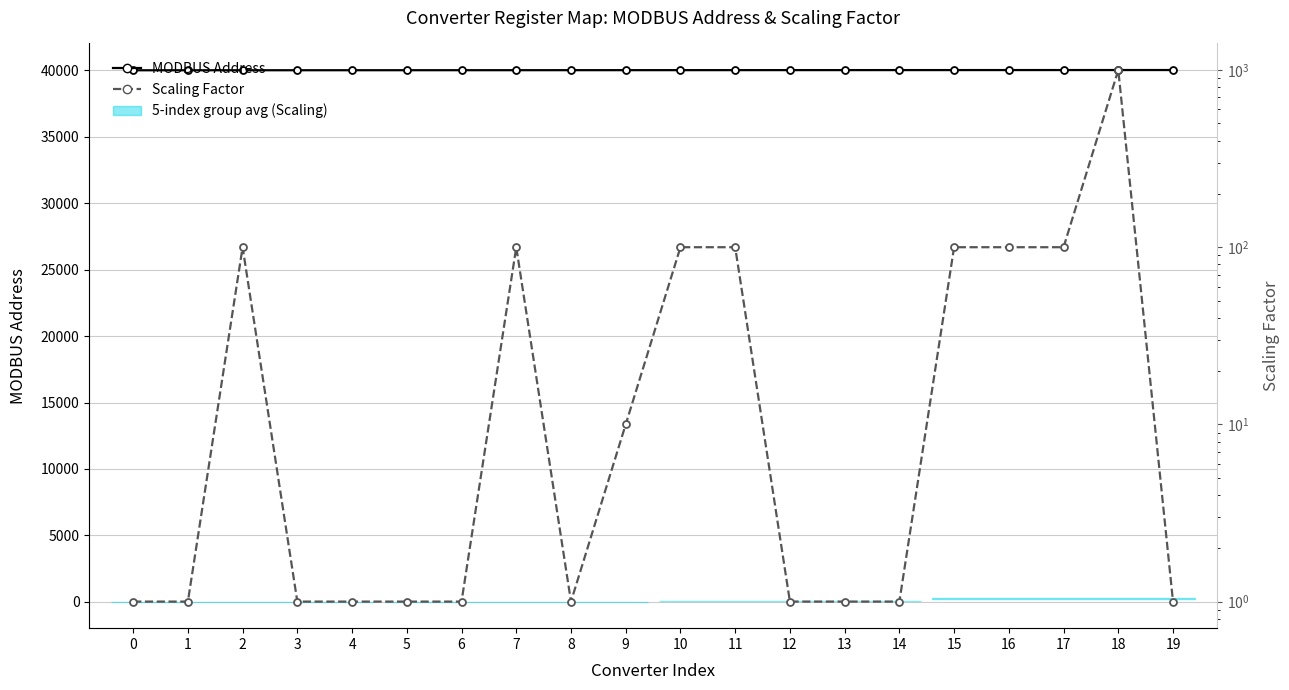

List the series in order of their overall mean, highest first.

MODBUS Address, Scaling Factor